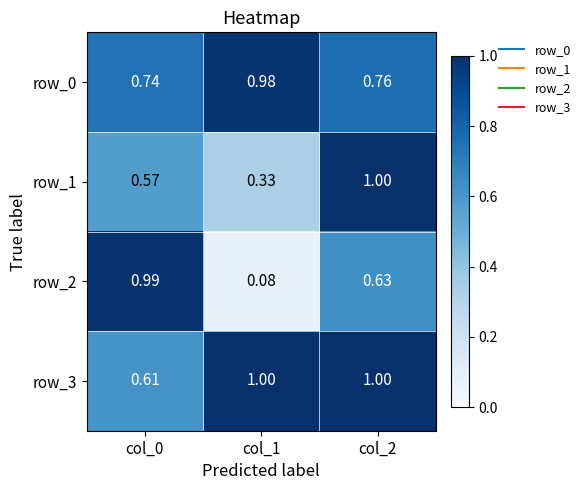

Is the value of row_2 at col_2 greater than the value of row_1 at col_1?

Yes